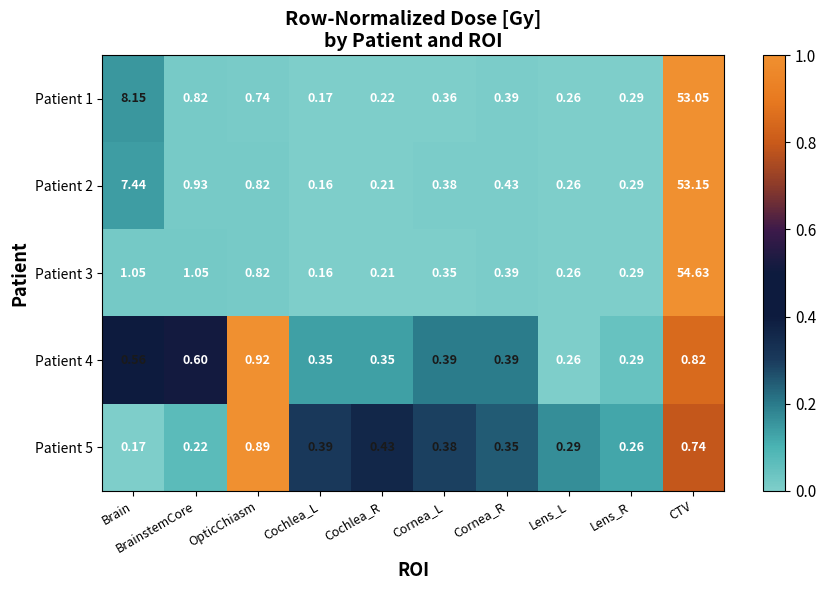

At which label is Patient 5 closest to 0?

Brain